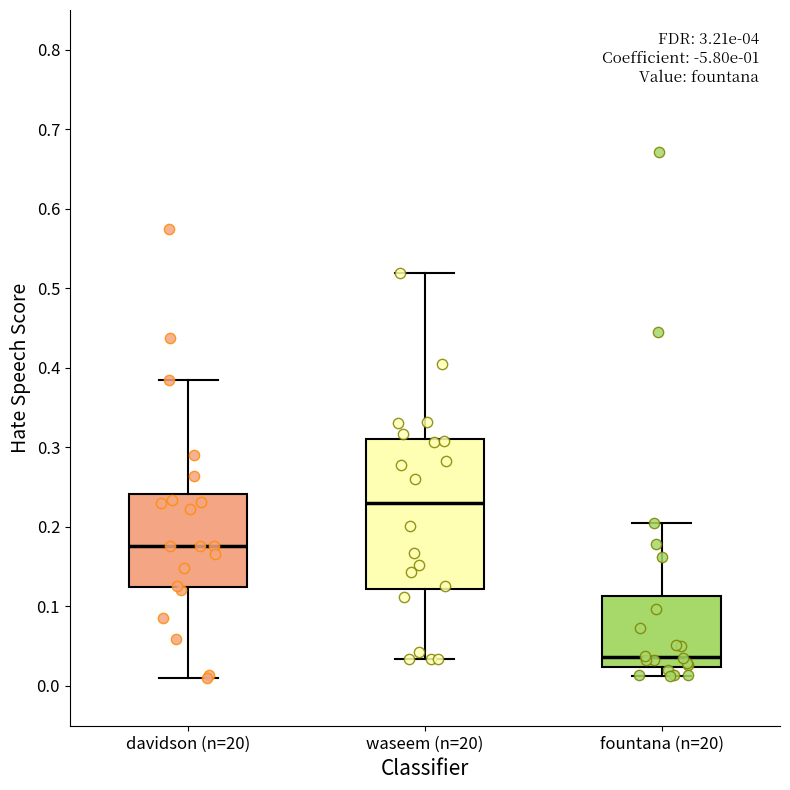

Reading left to right, read every box against the y-axis: the position of its median line, the range the box covers, and the ends of its whiskers. The values are not printed on the chart, so give them approximately, as read against the axis.

davidson (n=20): median 0.18, box 0.12 to 0.24, whiskers 0.01 to 0.38
waseem (n=20): median 0.23, box 0.12 to 0.31, whiskers 0.03 to 0.52
fountana (n=20): median 0.04, box 0.02 to 0.11, whiskers 0.01 to 0.20